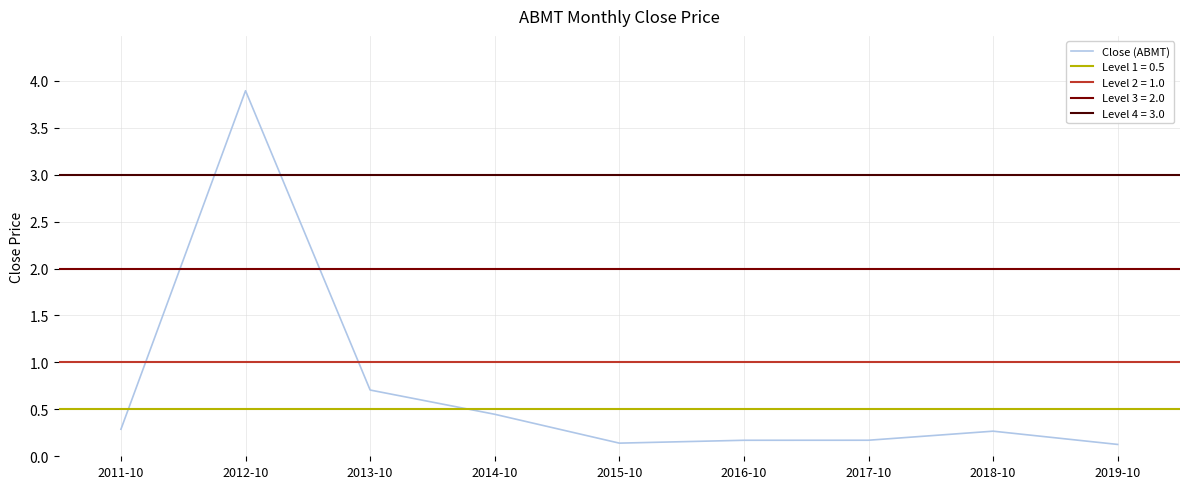

Is it true that the value at 2016-10 is 0.2?

True